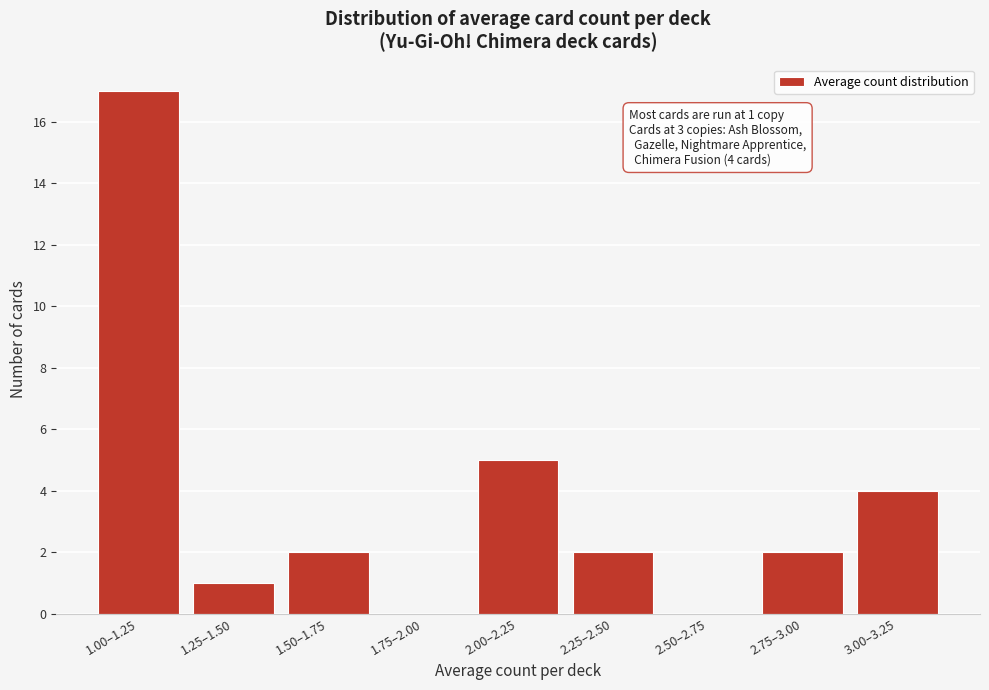

Reading left to right, transcribe all the data shown in this chart.

1.00–1.25=17	1.25–1.50=1	1.50–1.75=2	1.75–2.00=0	2.00–2.25=5	2.25–2.50=2	2.50–2.75=0	2.75–3.00=2	3.00–3.25=4